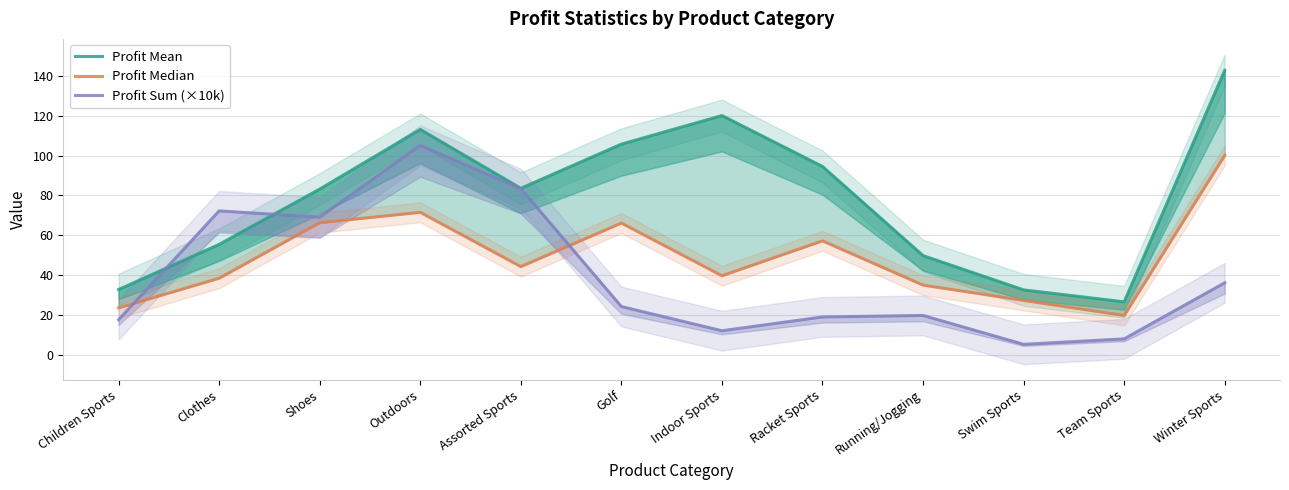

What is the average value of the Profit Median series?

49.0